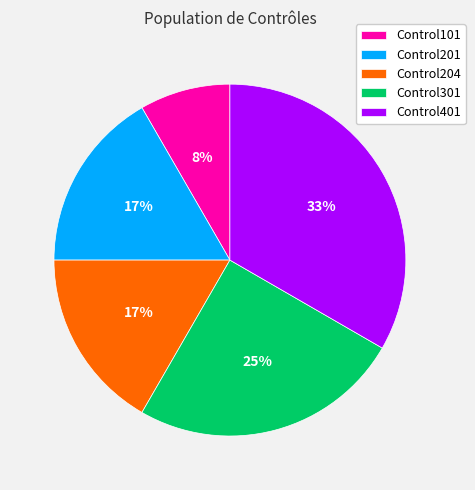

What is the smallest slice in the pie chart?

Control101